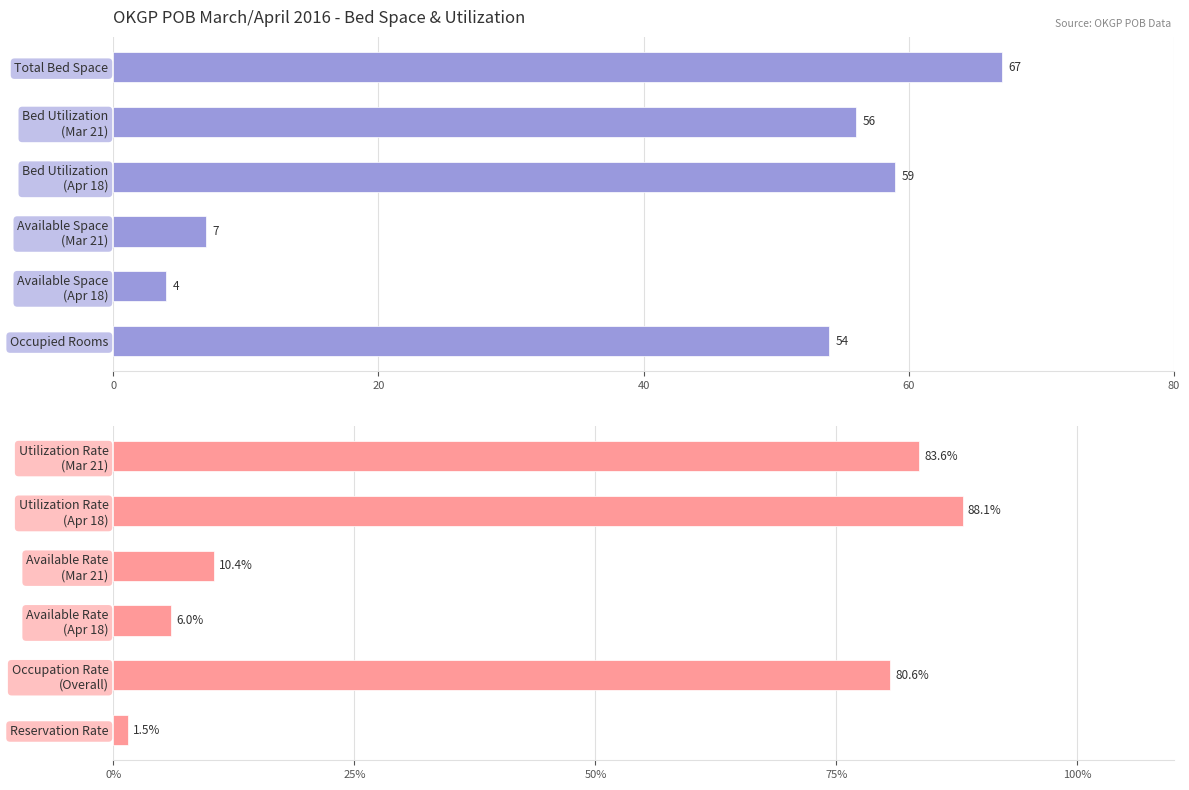

Which series has the largest total across all categories?

Utilization Percentages